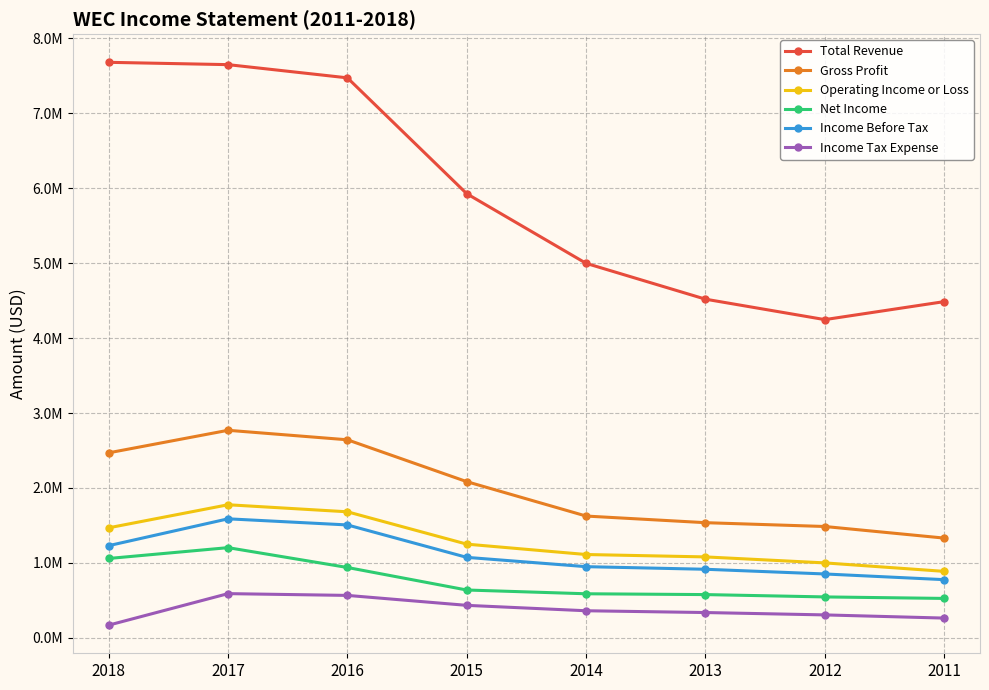

True or false: Operating Income or Loss and Gross Profit cross at least once.

False